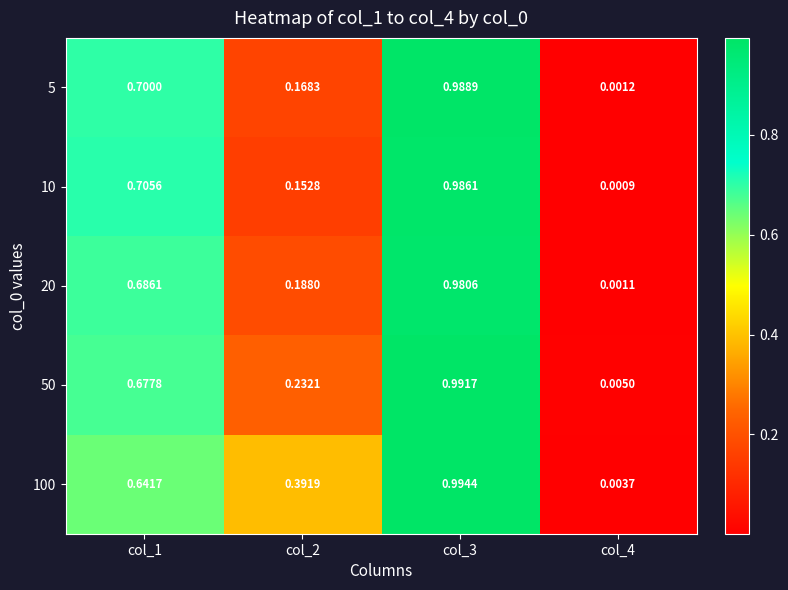

Is the value of 5 at col_3 greater than the value of 50 at col_2?

Yes